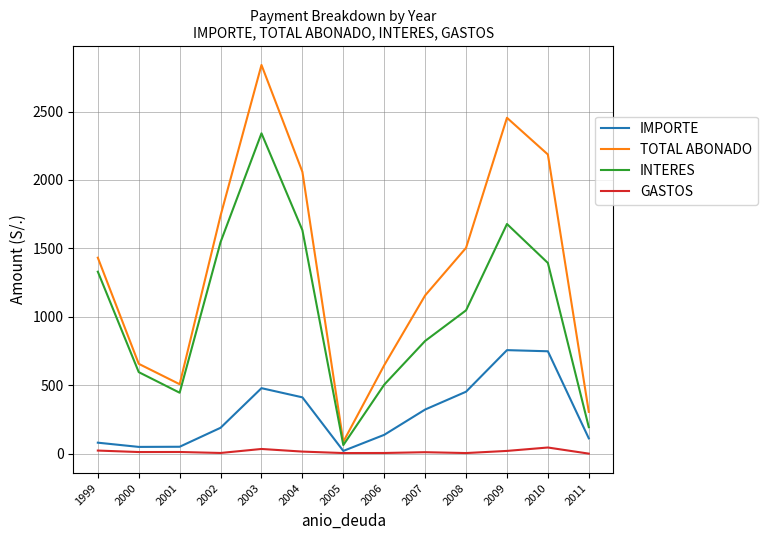

True or false: INTERES and GASTOS intersect in this chart.

False